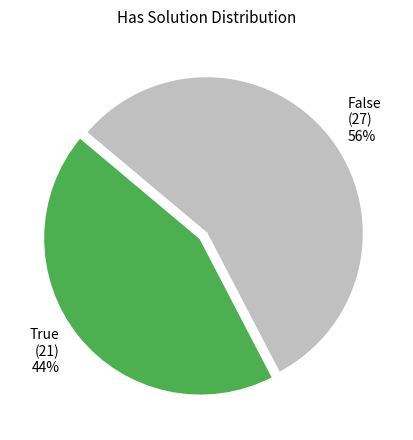

Combined, do False and True account for over 50%?

Yes